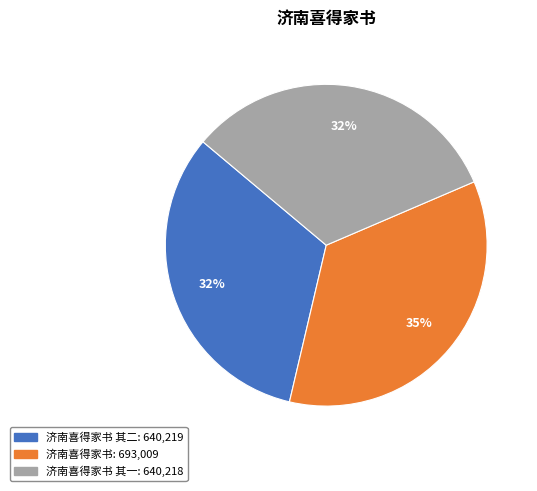

Does any single category account for the majority?

No